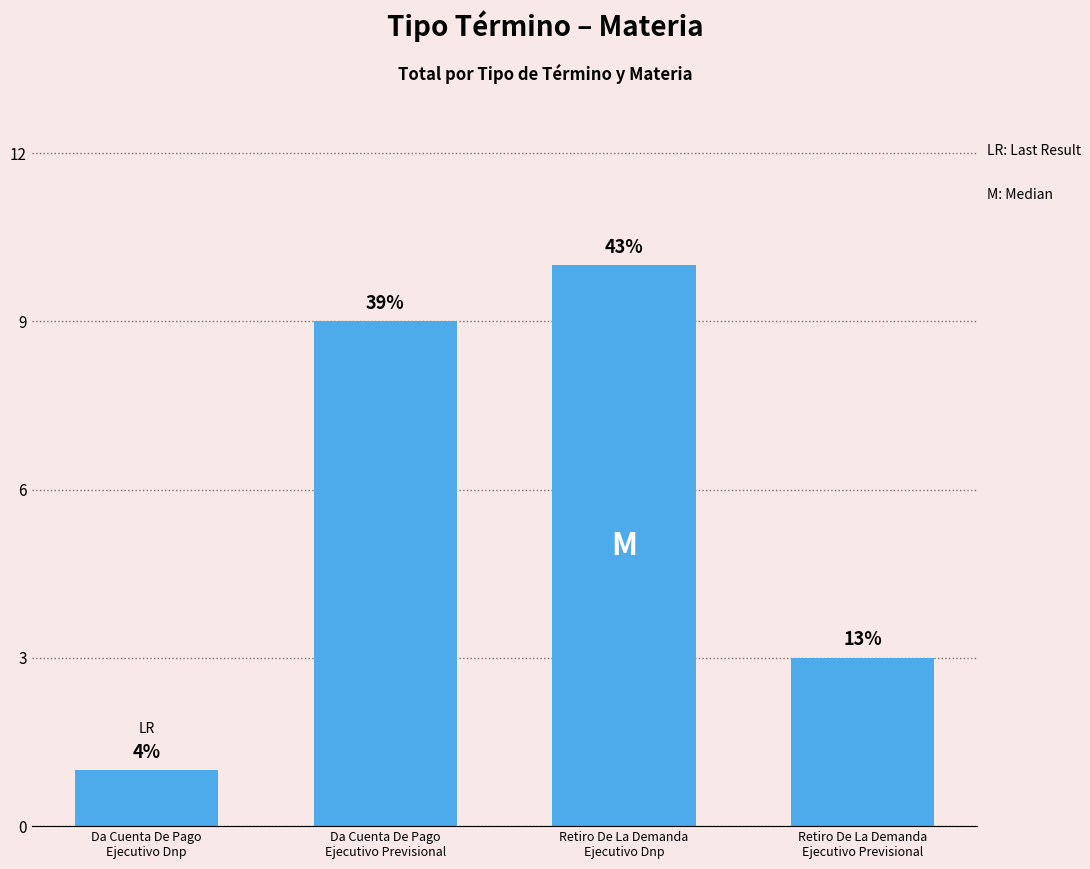

How many bars are there in total?

4